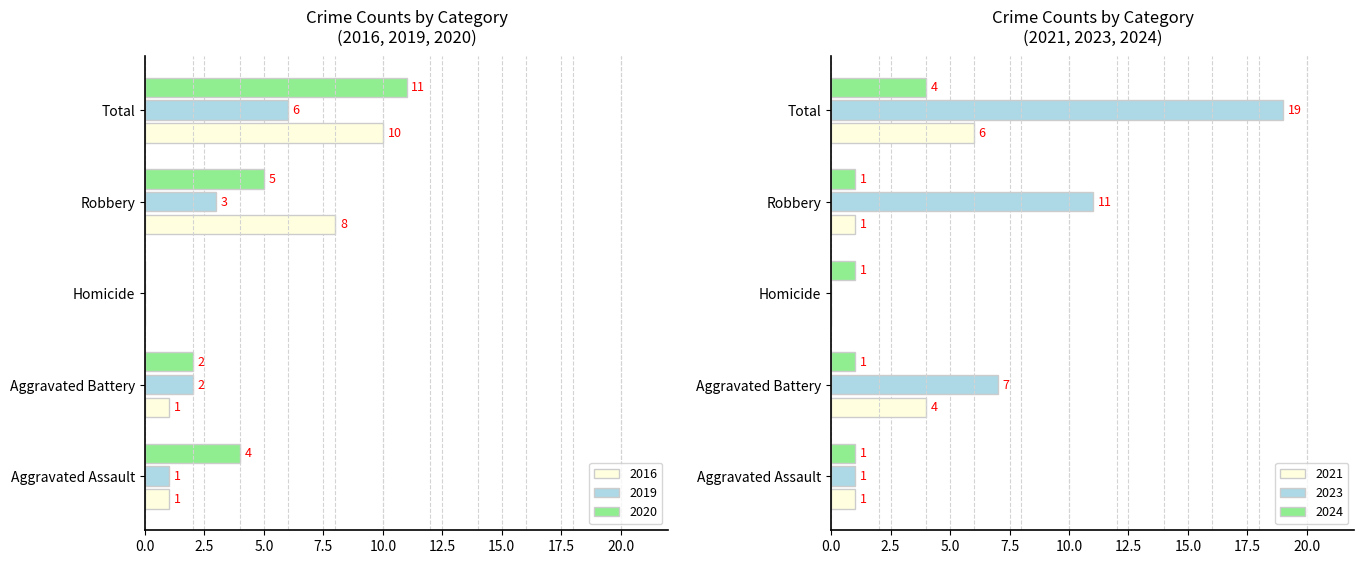

Which label corresponds to the largest value in the chart?

Total